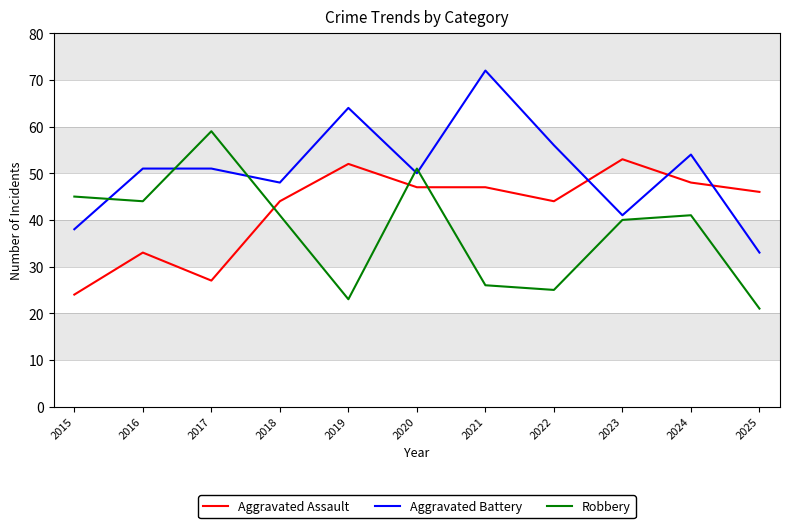

Rank the series at 2020 from lowest to highest value.

Aggravated Assault, Aggravated Battery, Robbery